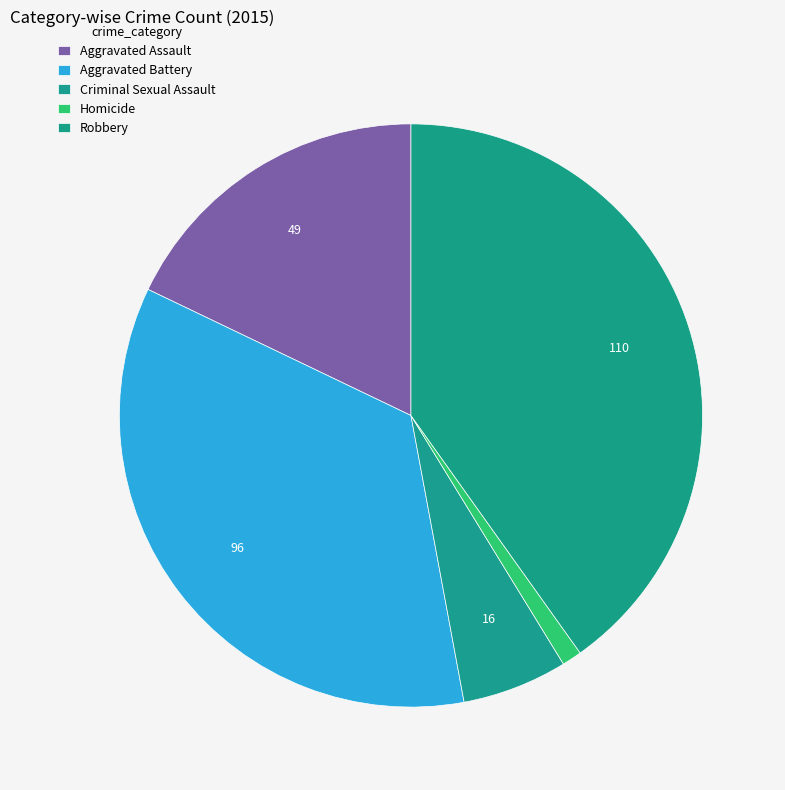

Which has a higher value, Aggravated Assault or Criminal Sexual Assault?

Aggravated Assault